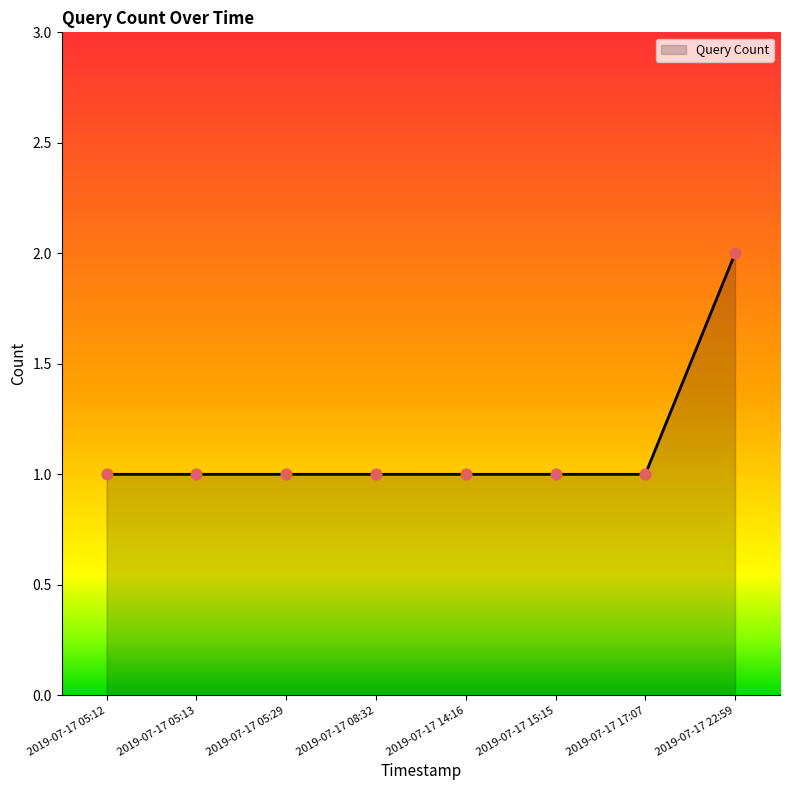

Between 2019-07-17 22:59 and 2019-07-17 15:15, which is larger?

2019-07-17 22:59